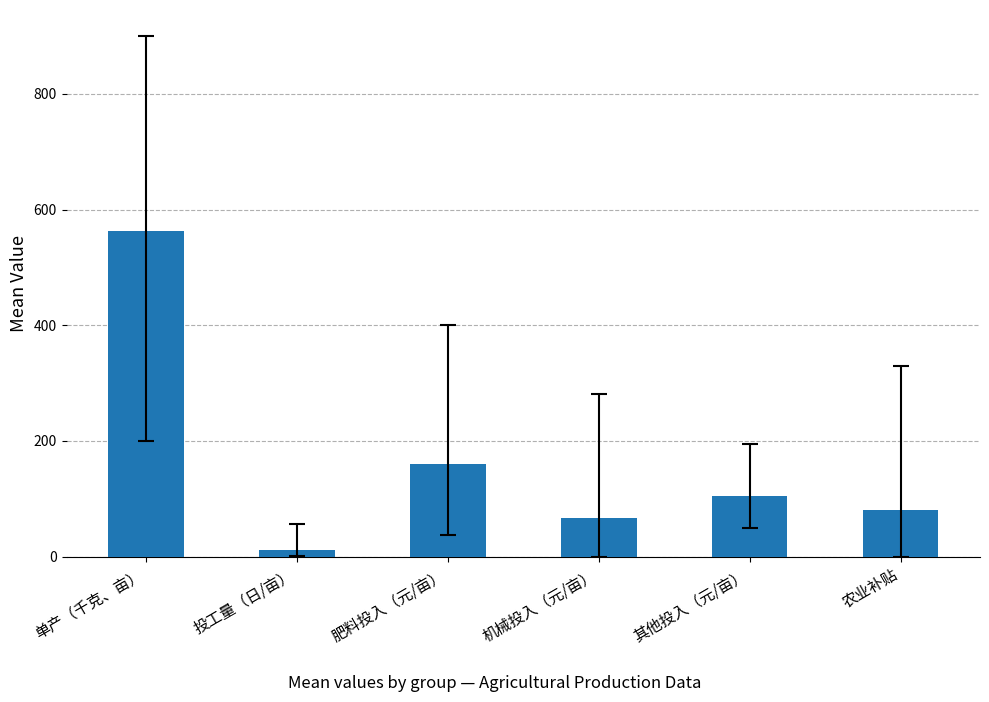

What is the change in value from 肥料投入（元/亩） to 机械投入（元/亩）?

-91.9